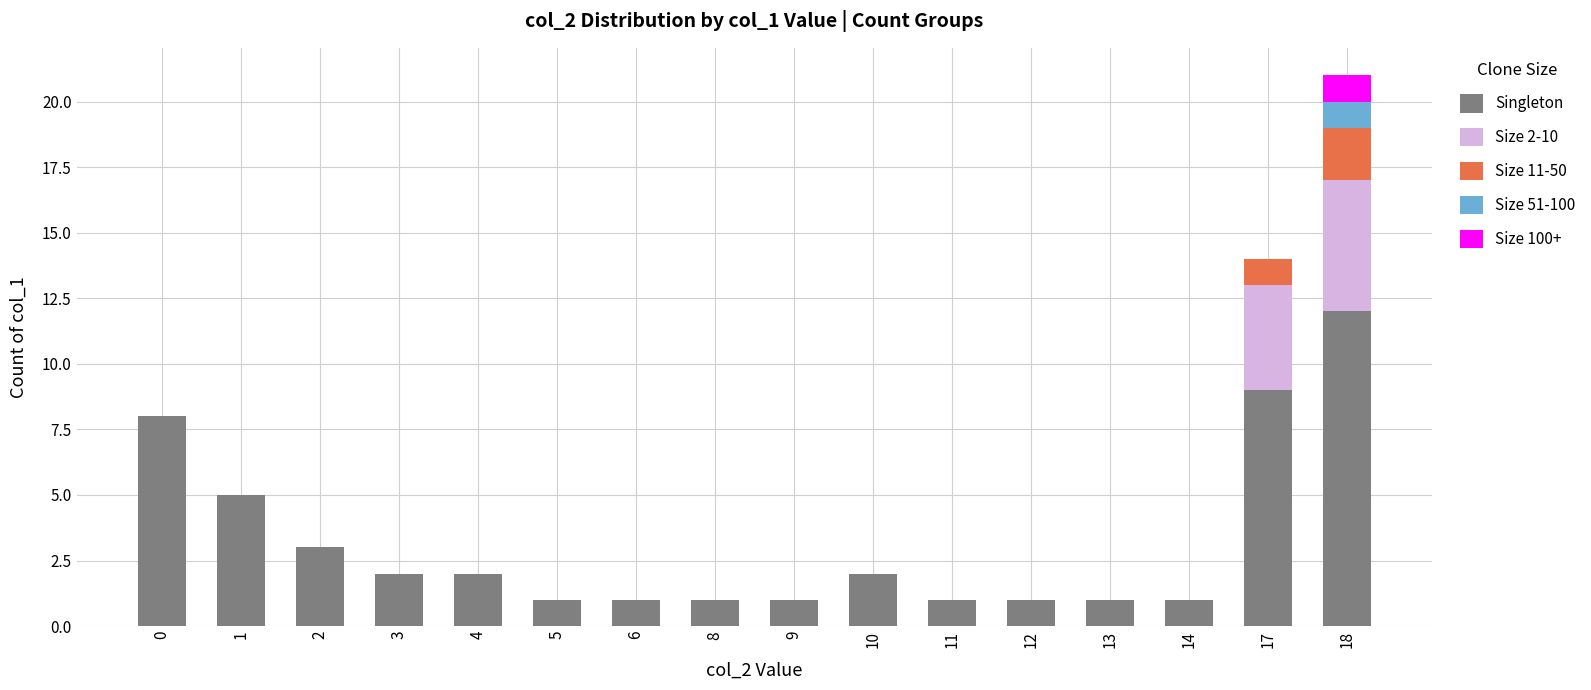

The Singleton series shows 0 at 8. True or false?

False